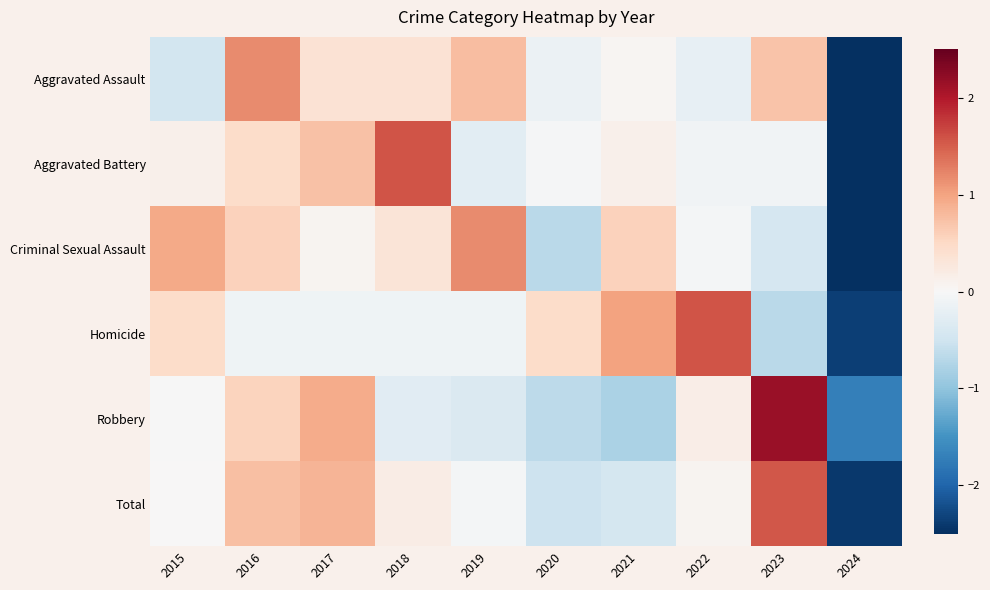

What is the total value across all series at 2019?

1.2